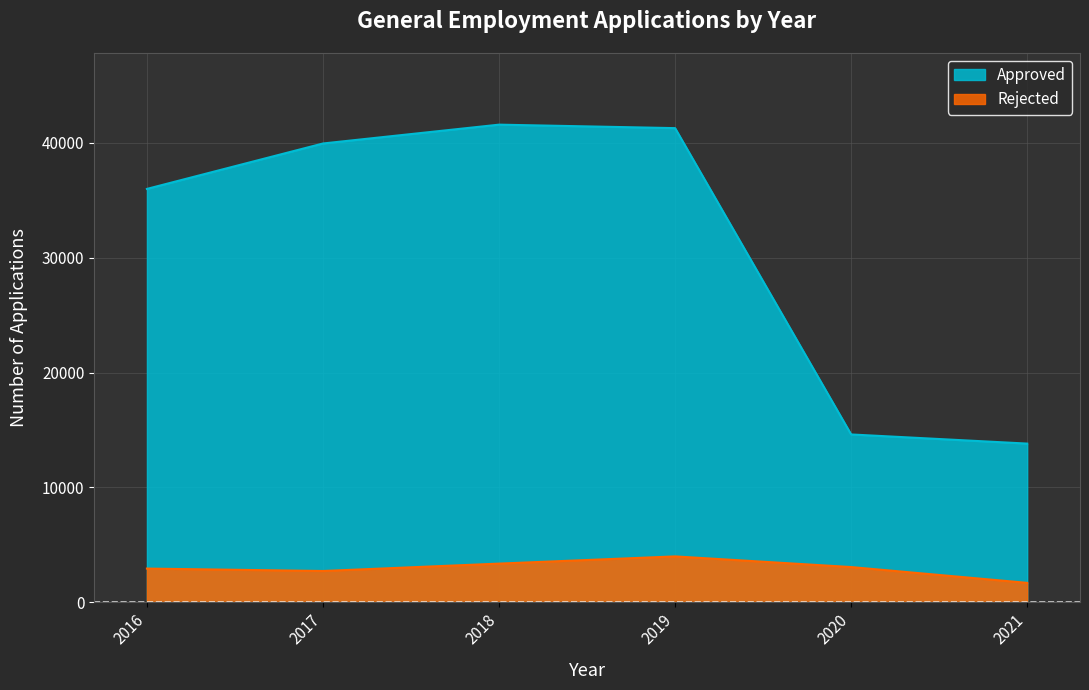

True or false: Approved and Rejected cross at least once.

False